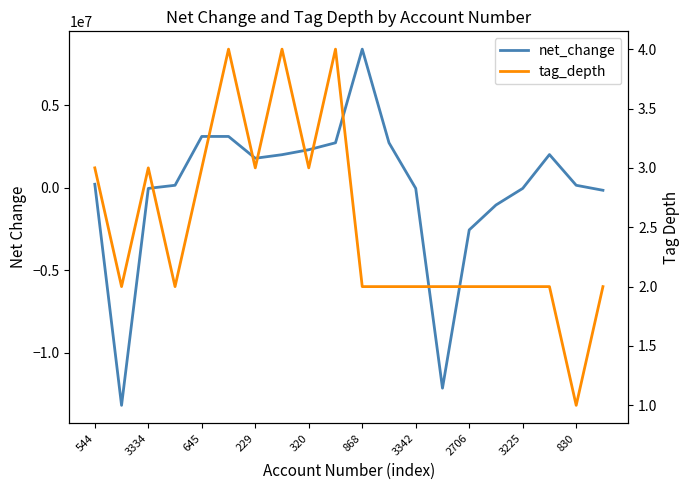

The value of net_change at 868 is 11306398. True or false?

False